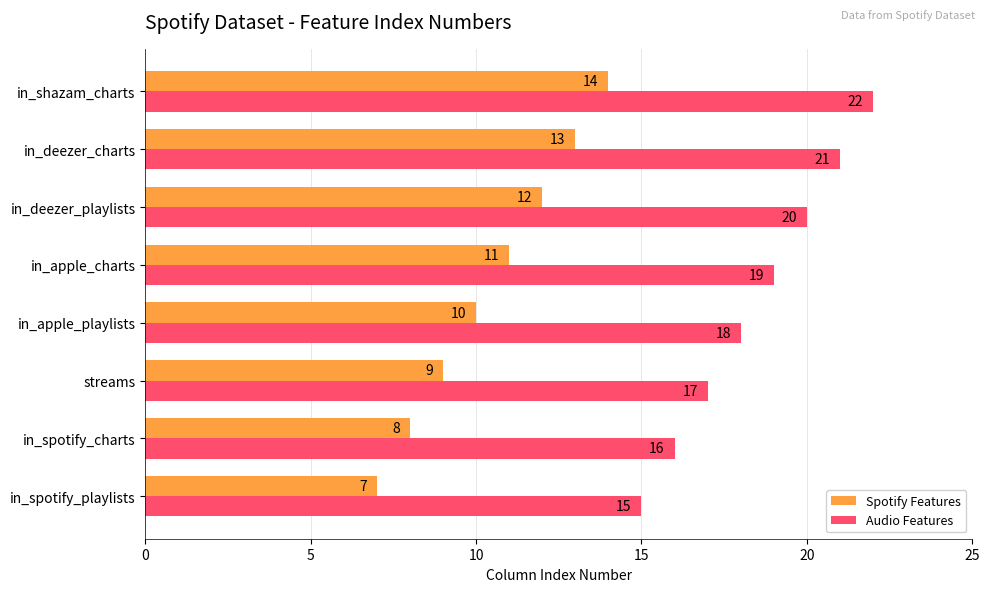

Is the value of Audio Features at in_deezer_playlists greater than the value of Spotify Features at in_deezer_charts?

Yes